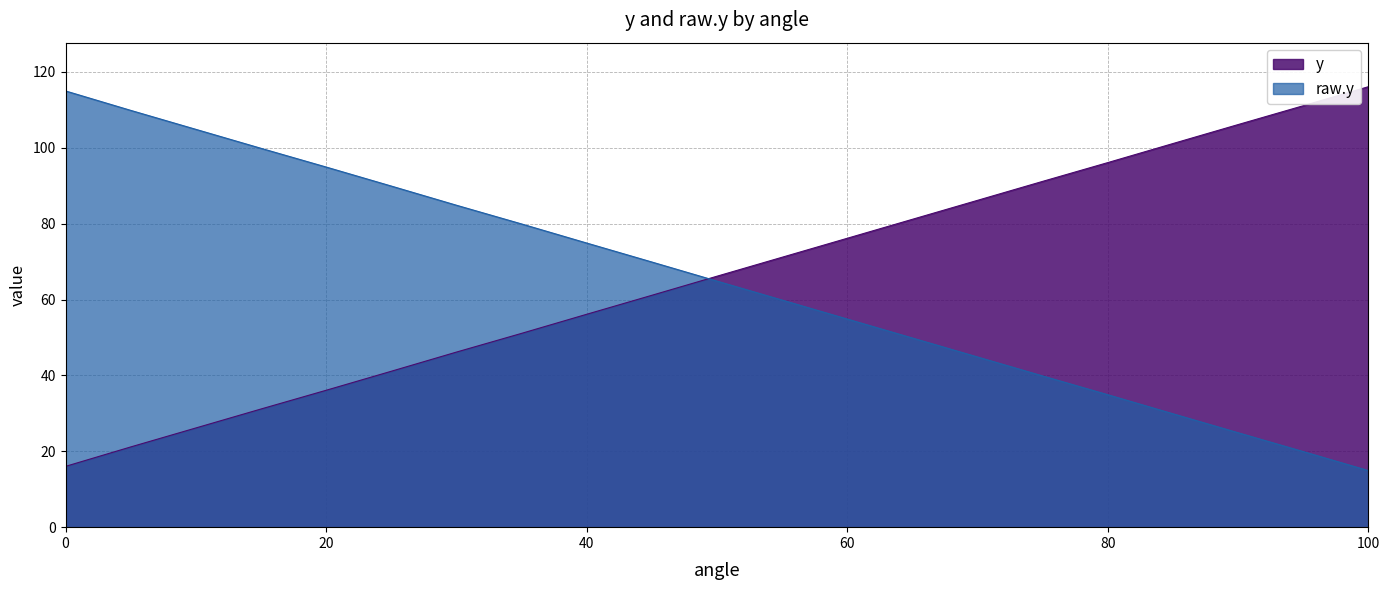

Is it true that raw.y equals 44.9 at 70?

True